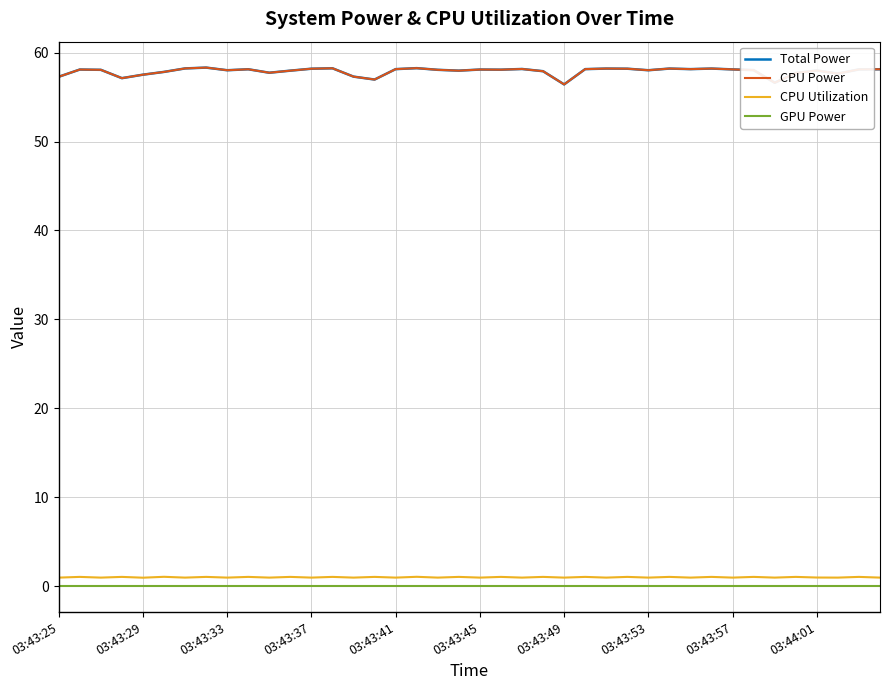

Does the chart display data point markers on the line(s)?

No